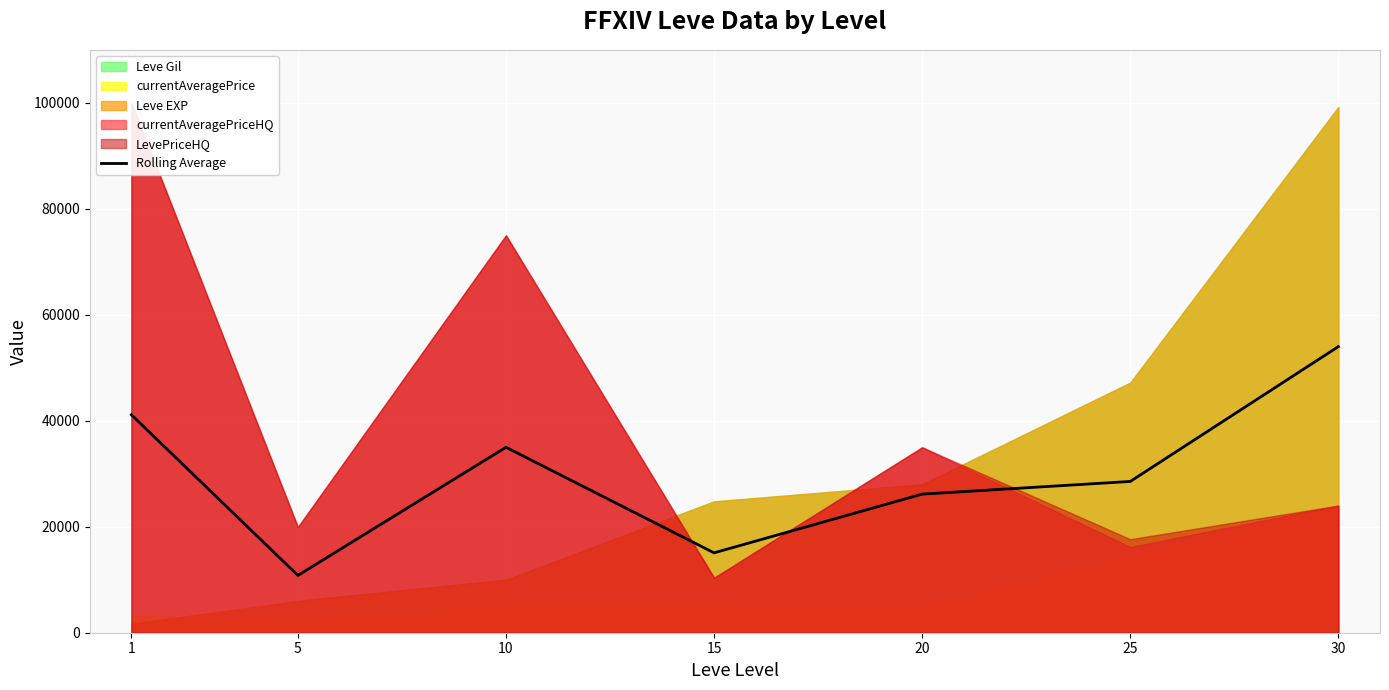

The chart shows a value of 26140.4 at 30. True or false?

False